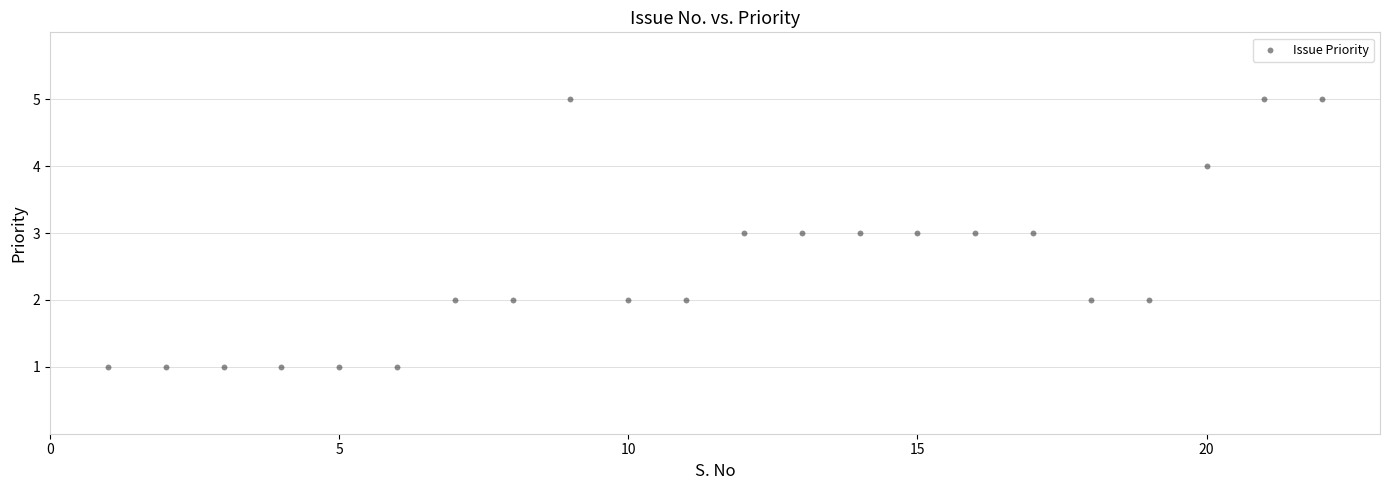

List the coordinates of all points as (Y, X) pairs, reading left to right.

(1, 1)  (1, 2)  (1, 3)  (1, 4)  (1, 5)  (1, 6)  (2, 7)  (2, 8)  (5, 9)  (2, 10)  (2, 11)  (3, 12)  (3, 13)  (3, 14)  (3, 15)  (3, 16)  (3, 17)  (2, 18)  (2, 19)  (4, 20)  (5, 21)  (5, 22)